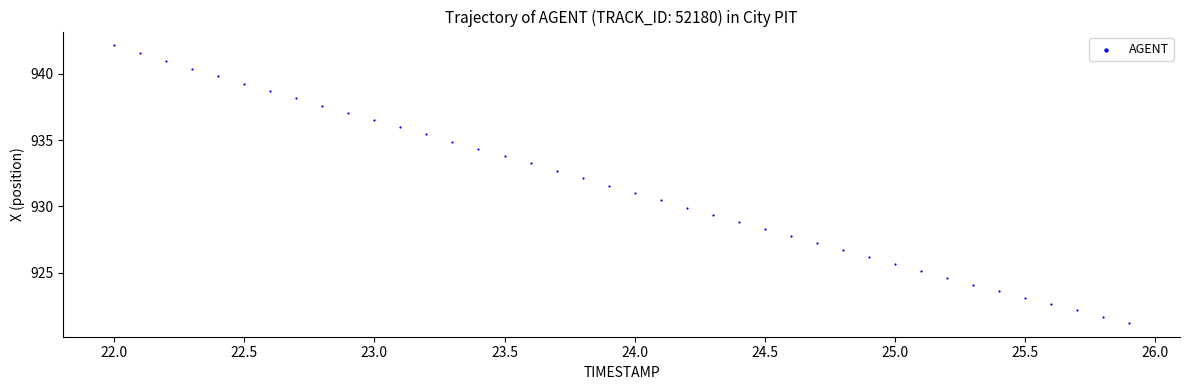

What is the range of X values (max minus min)?

3.9